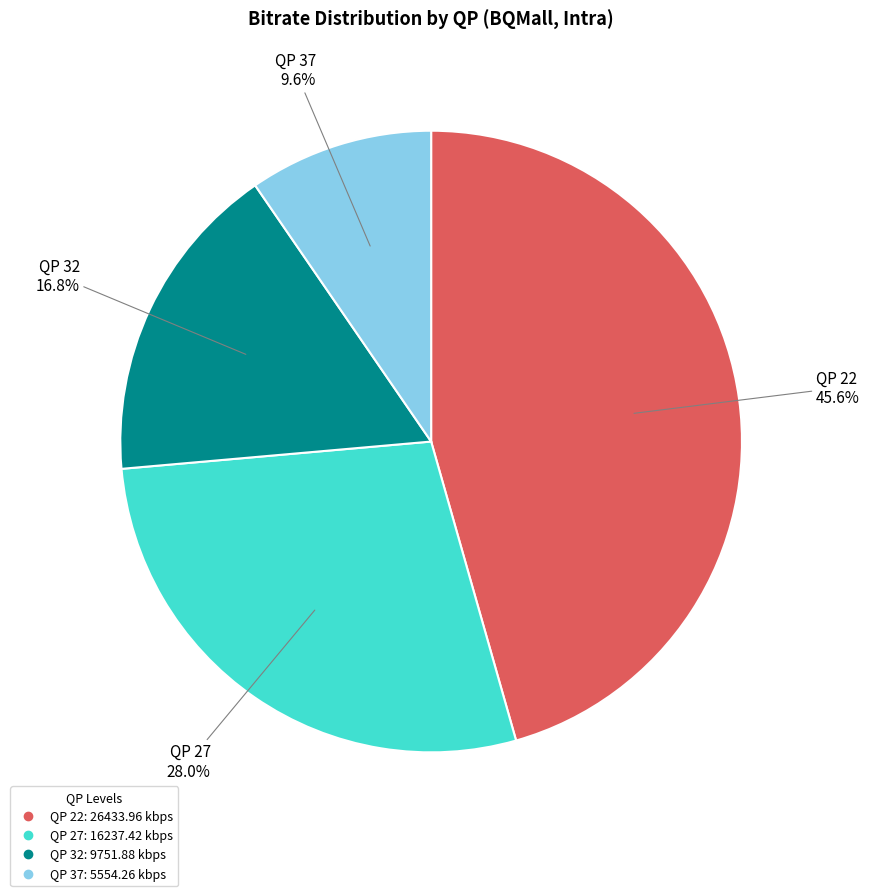

How many segments does this pie chart have?

4